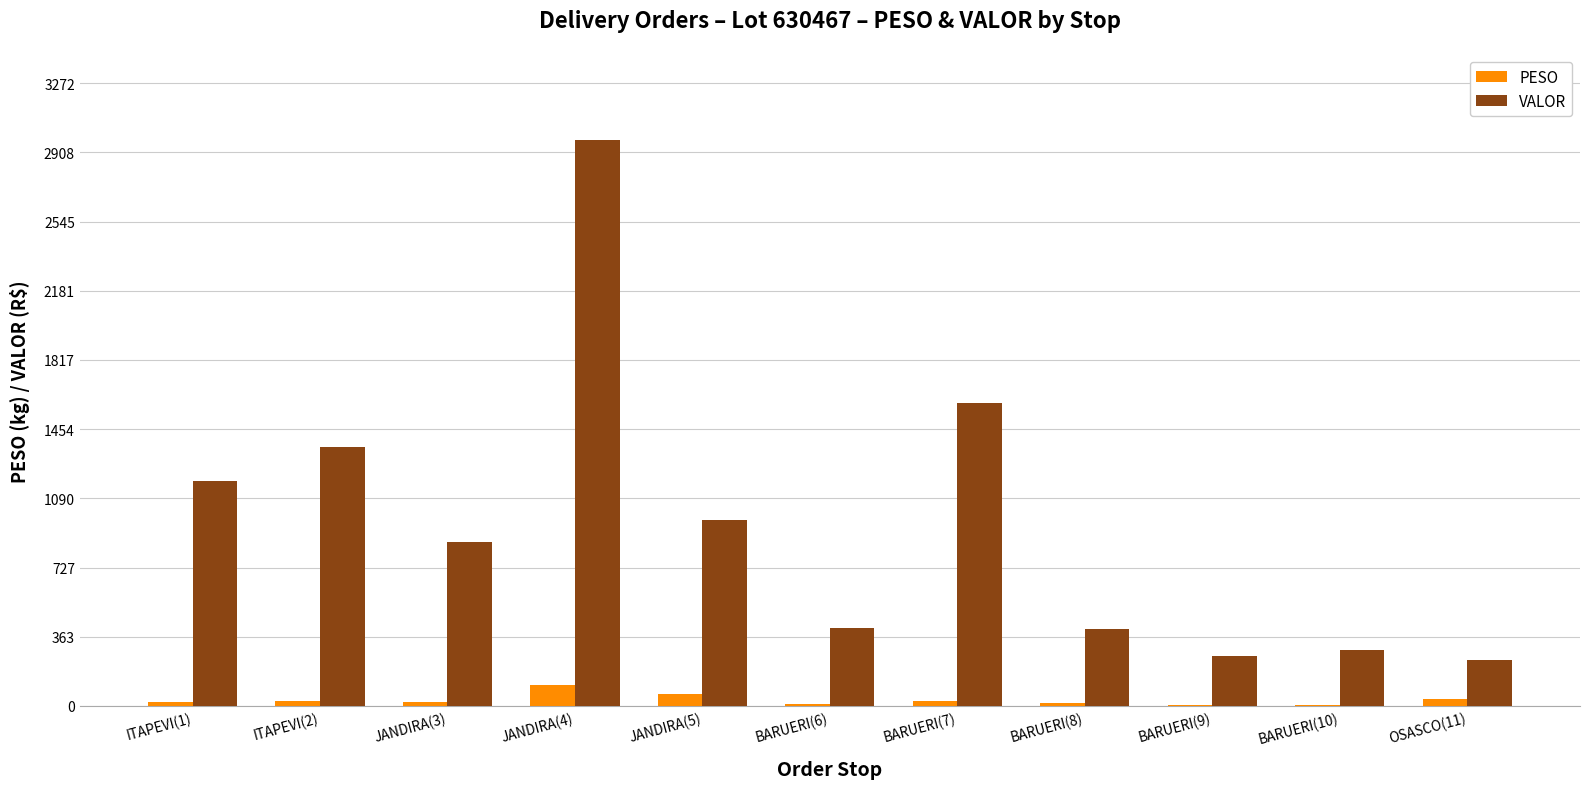

Does the chart contain stacked bars?

No